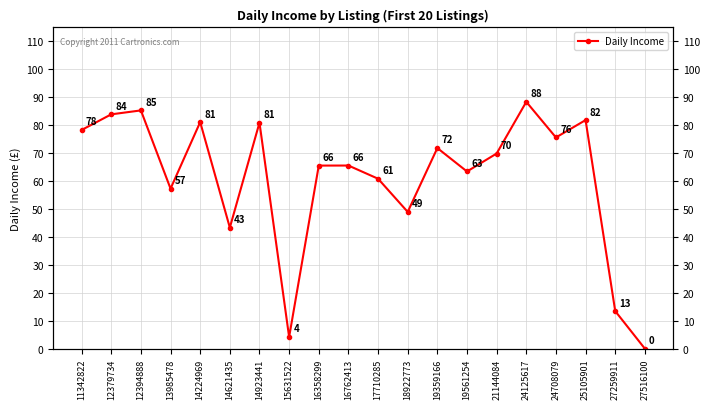

How many values are above zero?

19